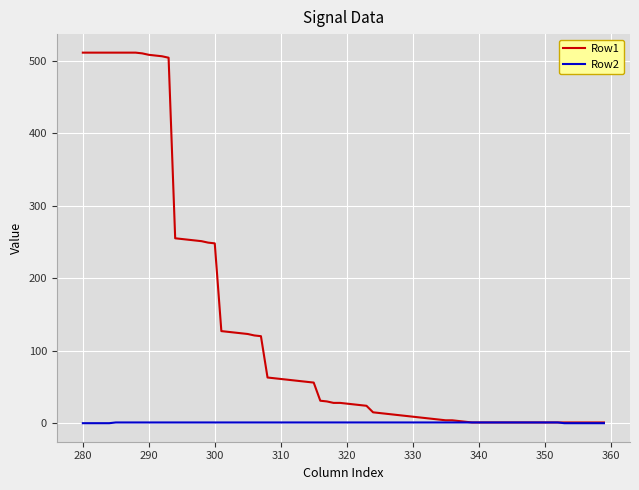

Count the number of categories in the chart.

80